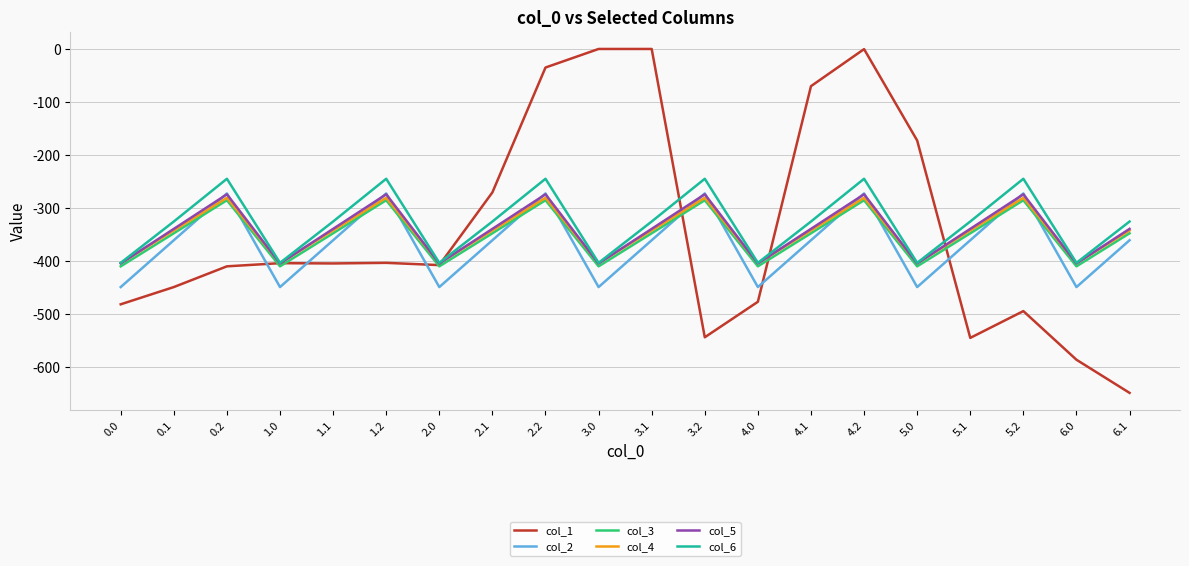

What is the lowest value of the col_2 series?

-449.5